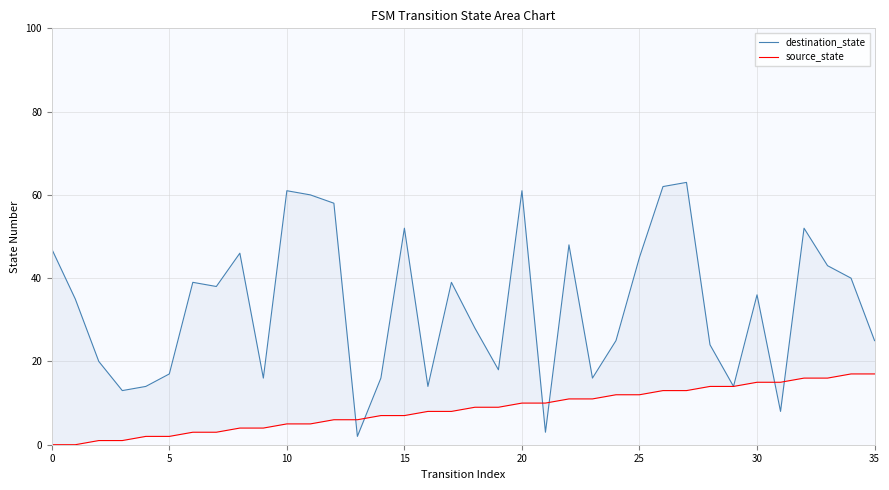

Reading right to left, list all the values displayed in this chart.

destination_state: 25	40	43	52	8	36	14	24	63	62	45	25	16	48	3	61	18	28	39	14	52	16	2	58	60	61	16	46	38	39	17	14	13	20	35	47
source_state: 17	17	16	16	15	15	14	14	13	13	12	12	11	11	10	10	9	9	8	8	7	7	6	6	5	5	4	4	3	3	2	2	1	1	0	0